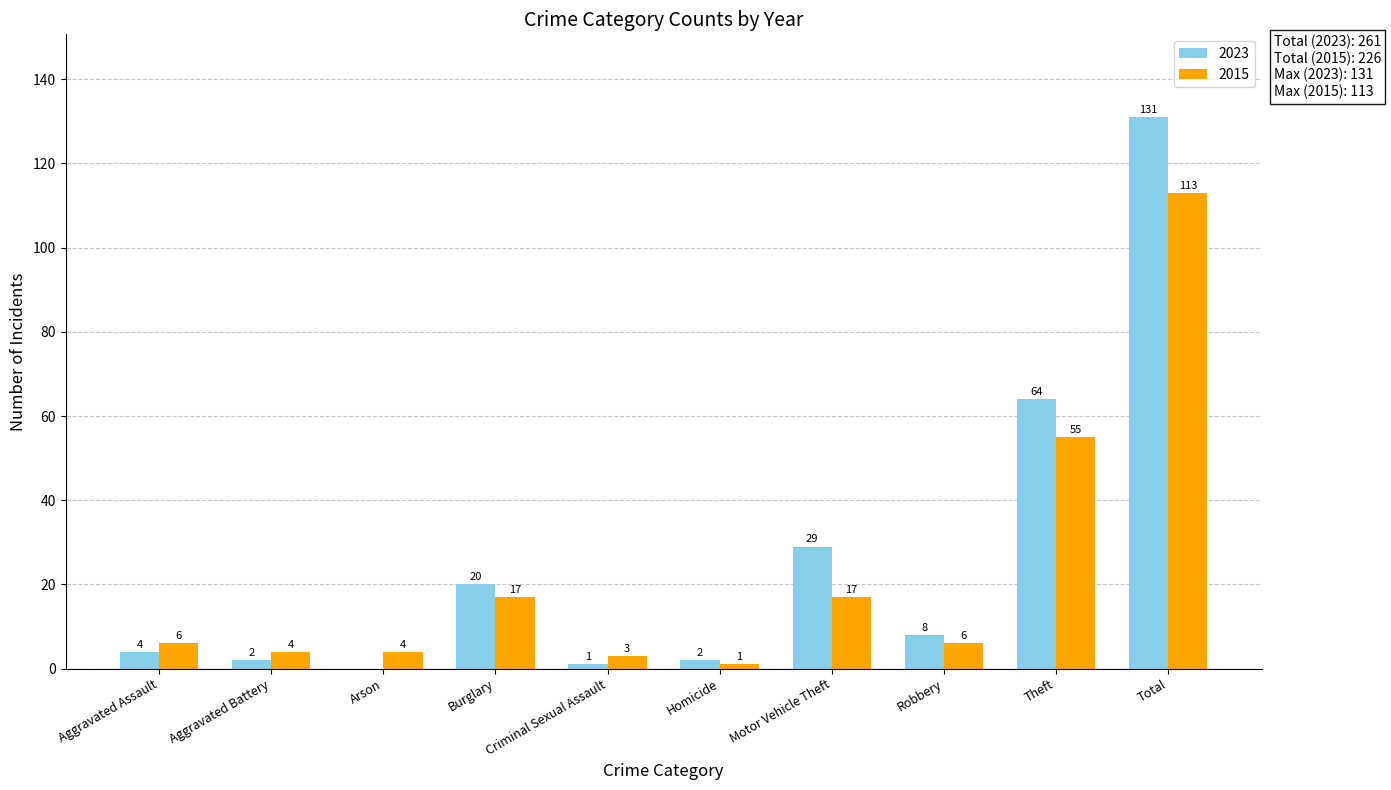

How many data points does each series have?

10